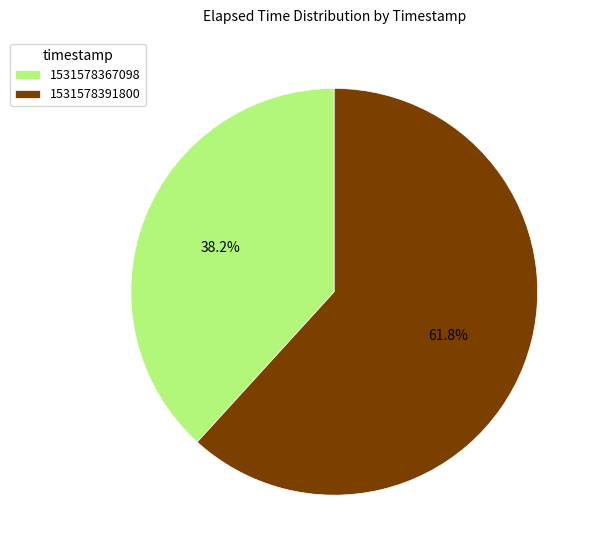

What percentage is the 1531578391800 slice, to the nearest percent?

62%